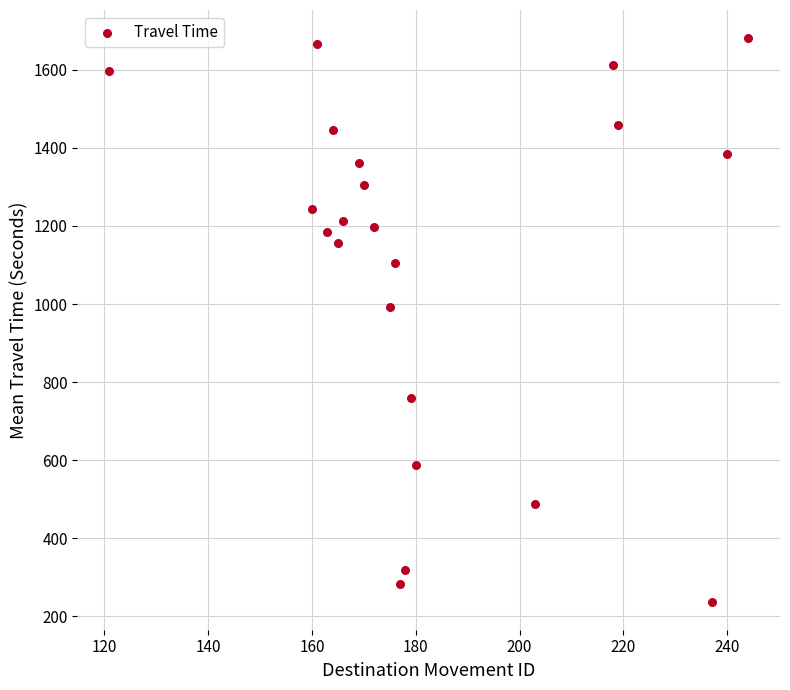

What Y value in the scatter plot is closest to 959?

992